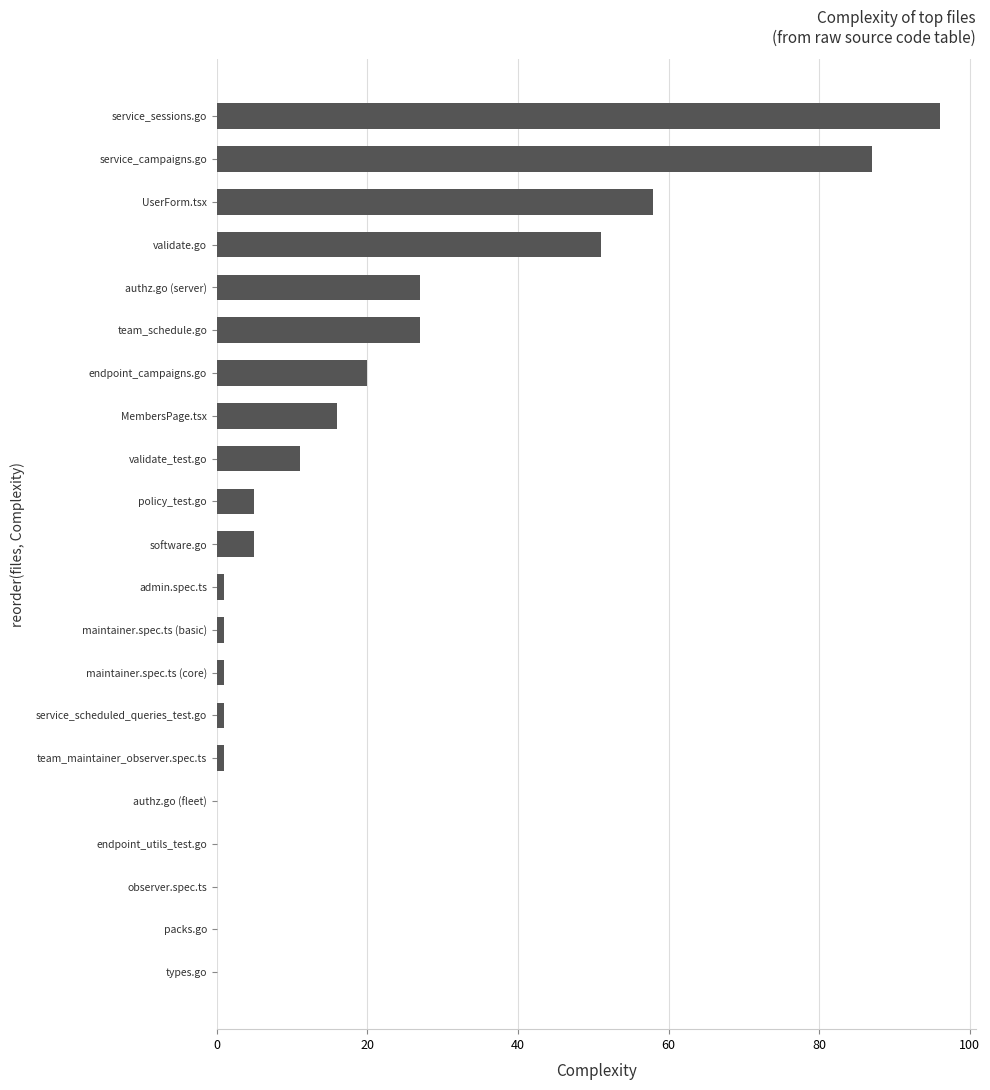

Is it true that the value at software.go is 5?

True